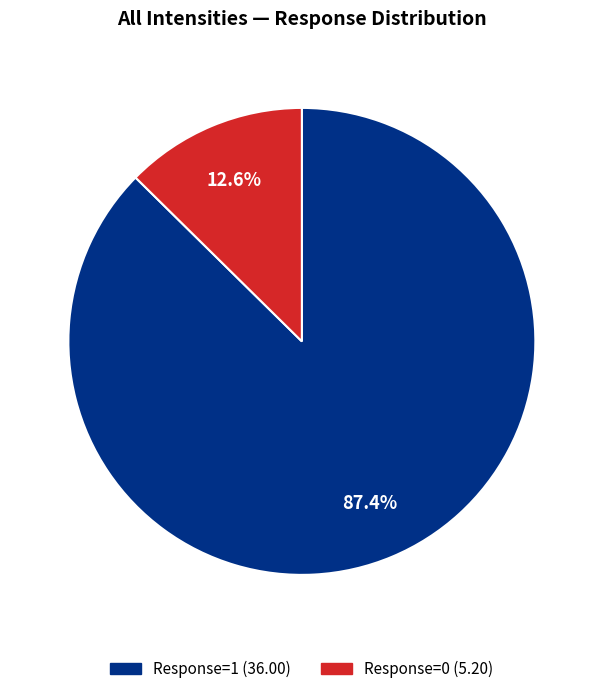

Is there any slice that represents more than half of the pie?

Yes